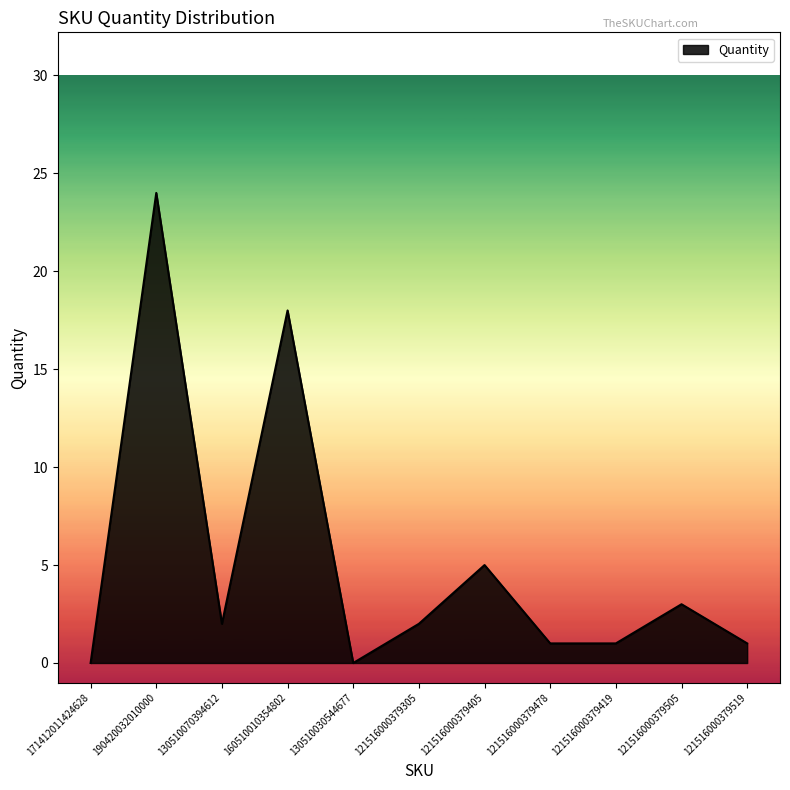

How many interior local peaks (higher than both neighbors) does the data have?

4